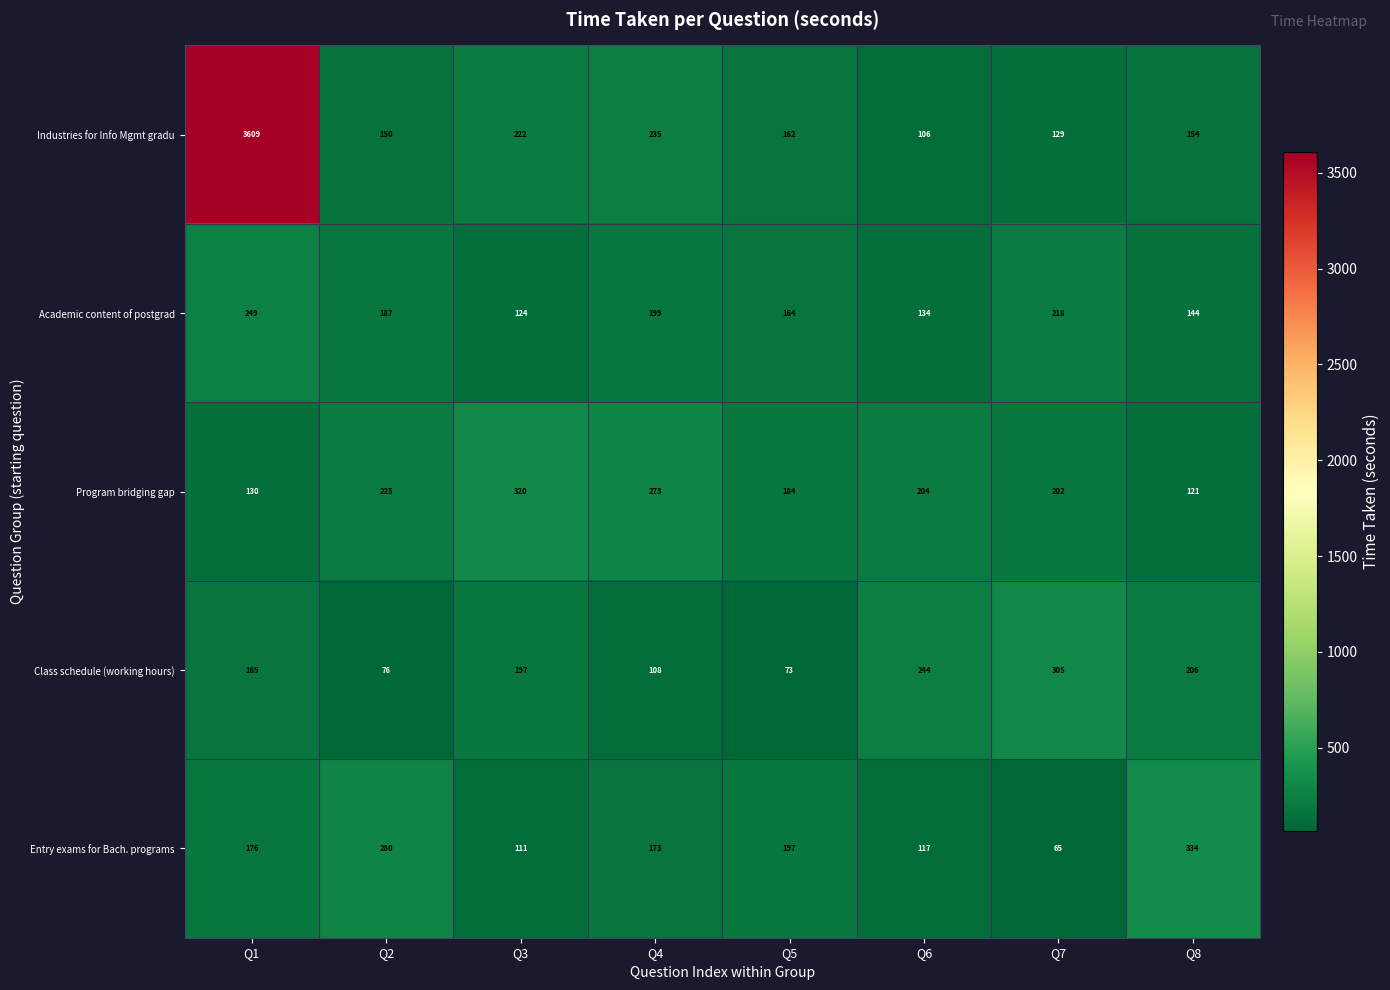

True or false: Entry exams for Bach. programs has a value of 111 at Q3.

True